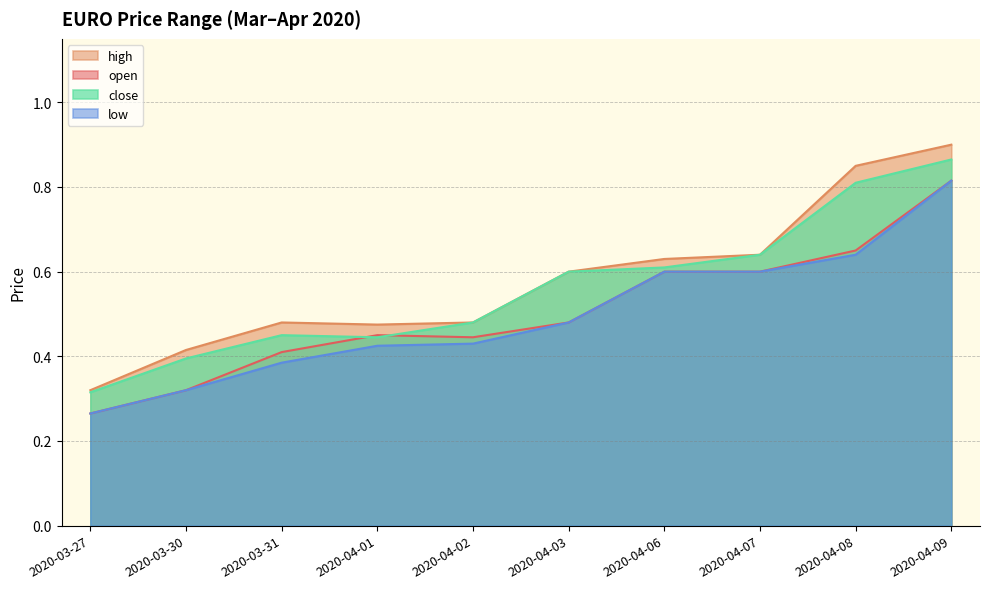

The value of open at 2020-03-31 is 0.3. True or false?

False